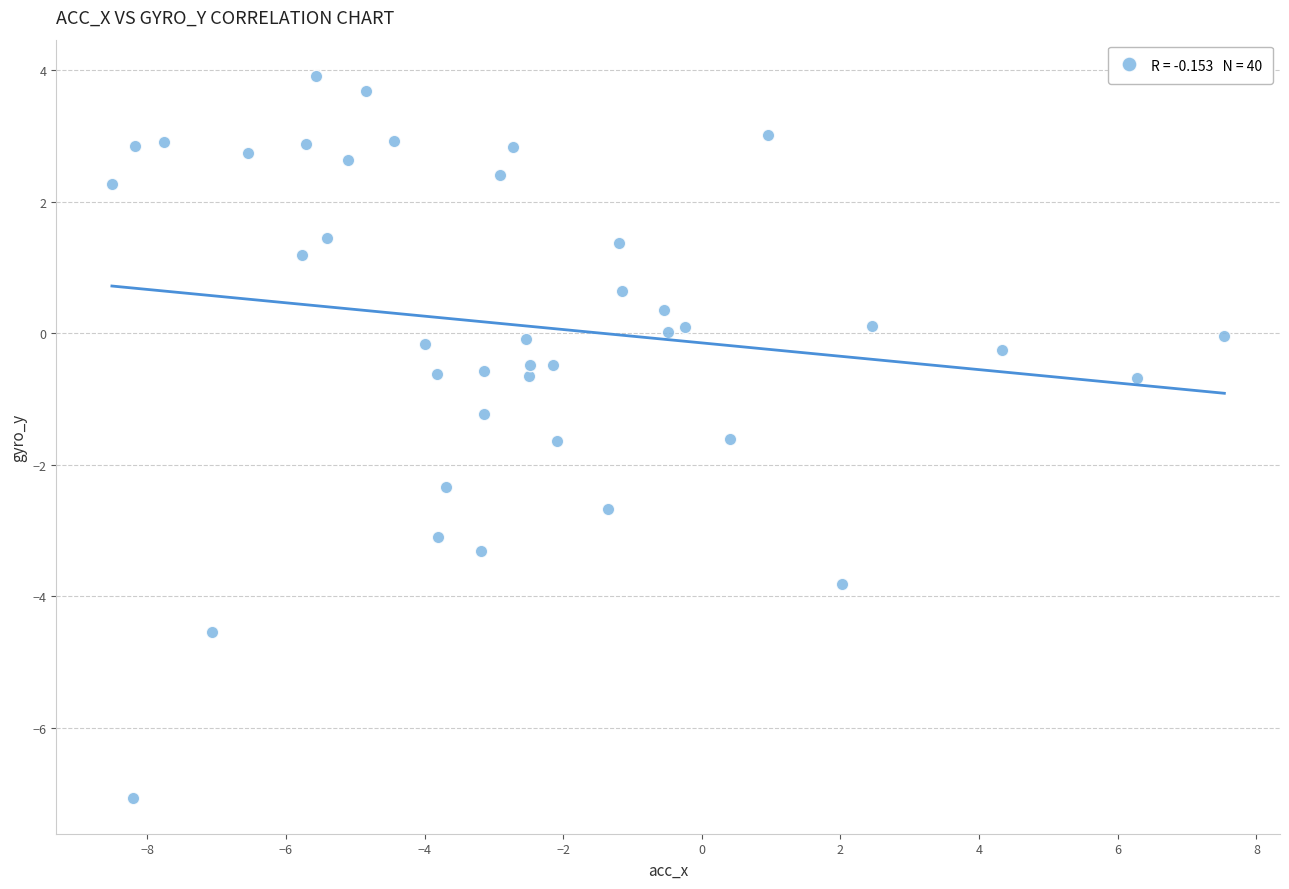

What is the range of X values (max minus min)?

16.0